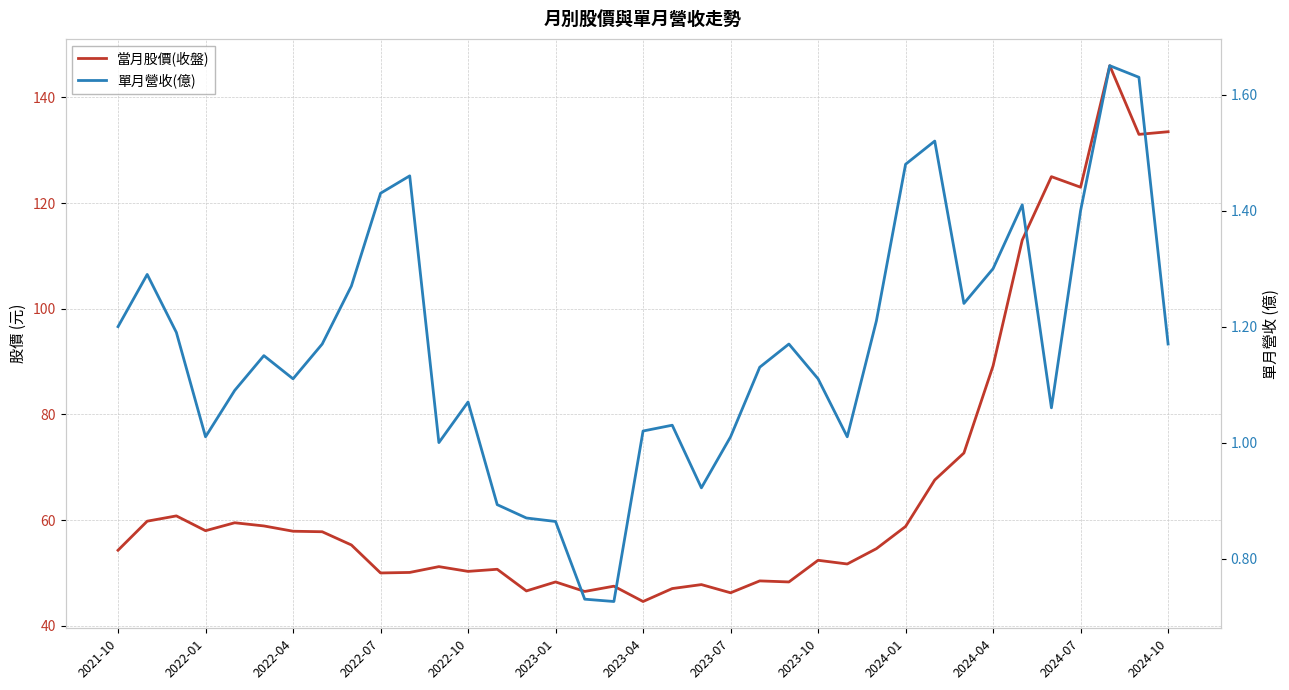

Which series has the largest range (max minus min)?

當月股價(收盤)